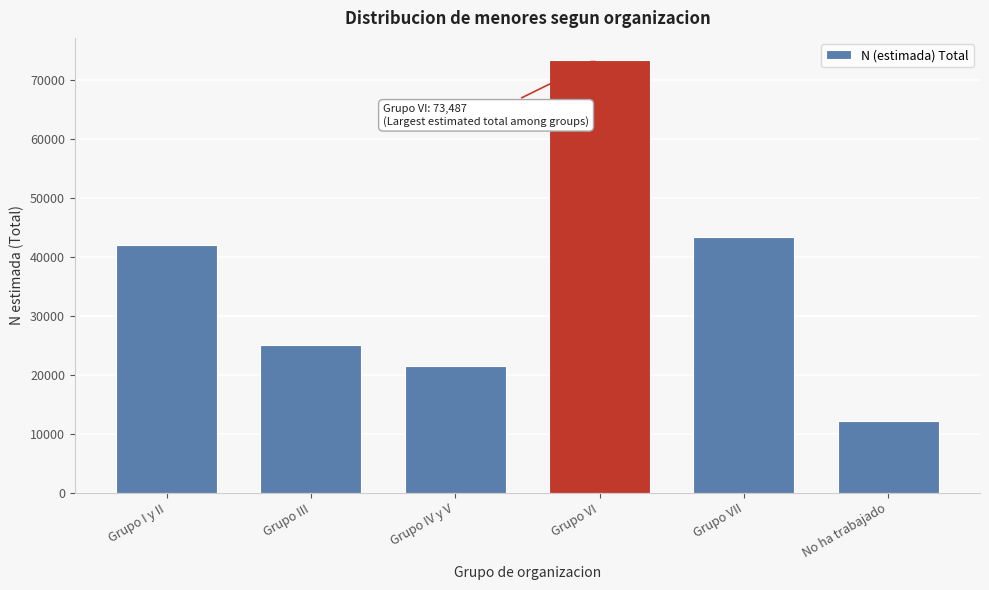

Reading left to right, extract all data points from this chart.

41947	25075	21580	73487	43404	12245